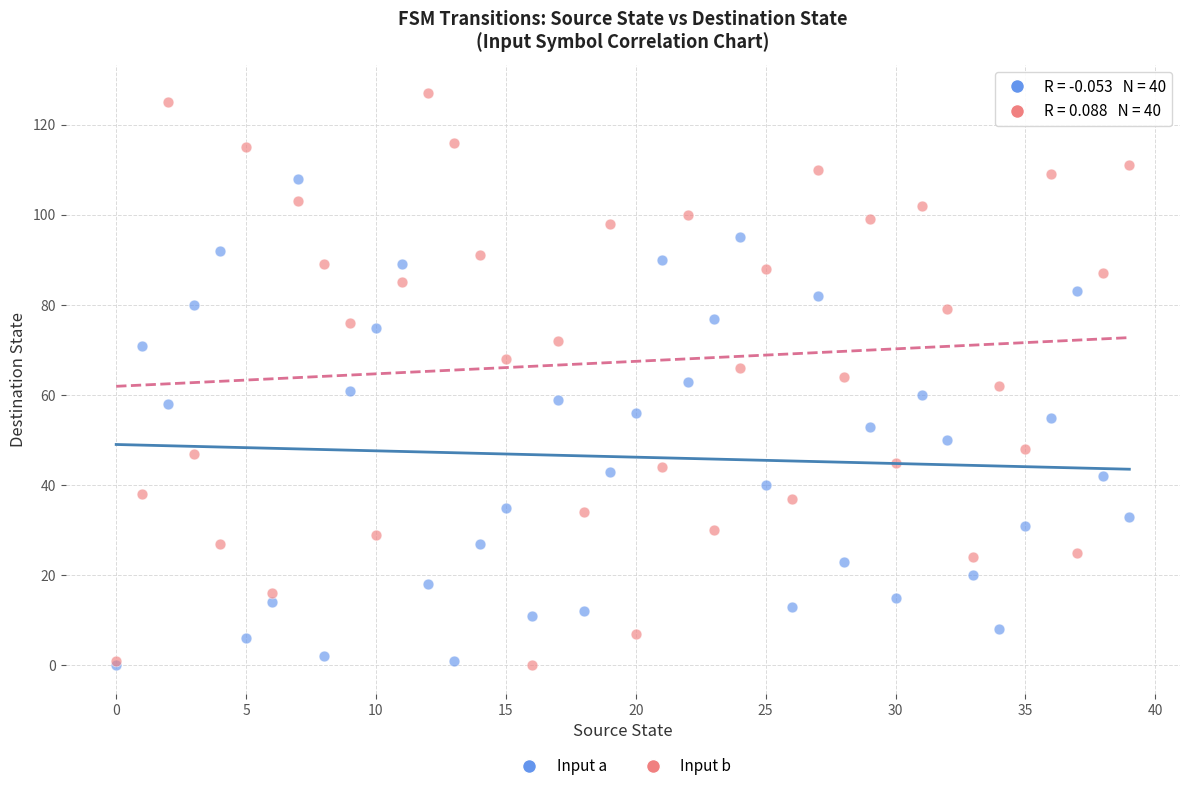

Which series reaches the maximum Y coordinate?

Input b